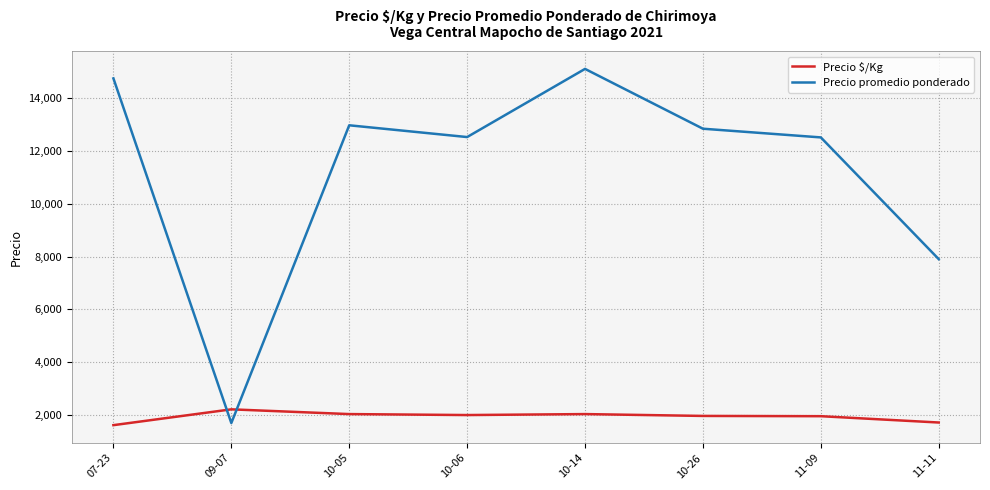

What position from the left is 10-26?

6